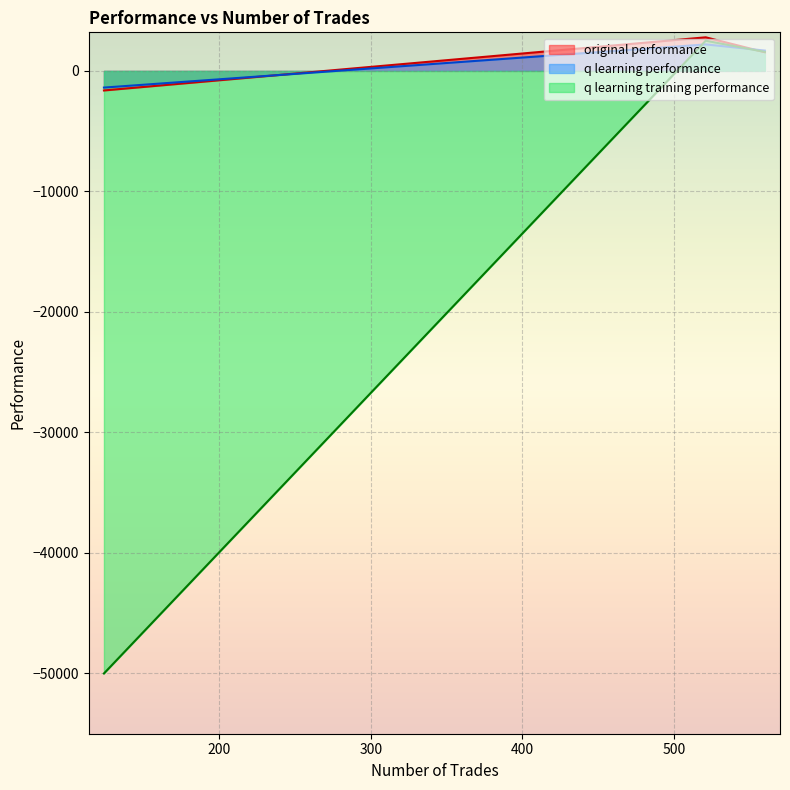

What is the lowest value of the q learning performance series?

-1384.1